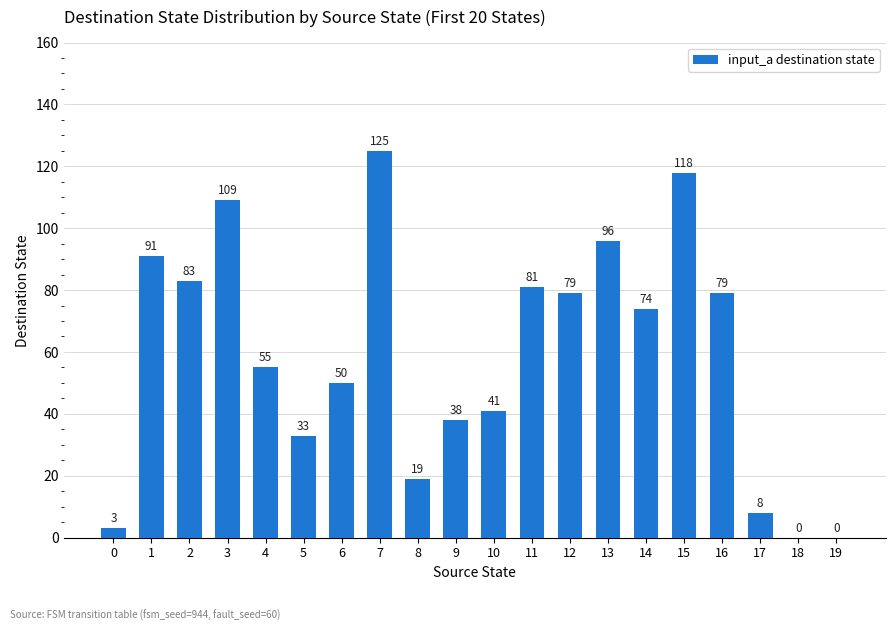

What is the sum of the values at 7 and 18?

125